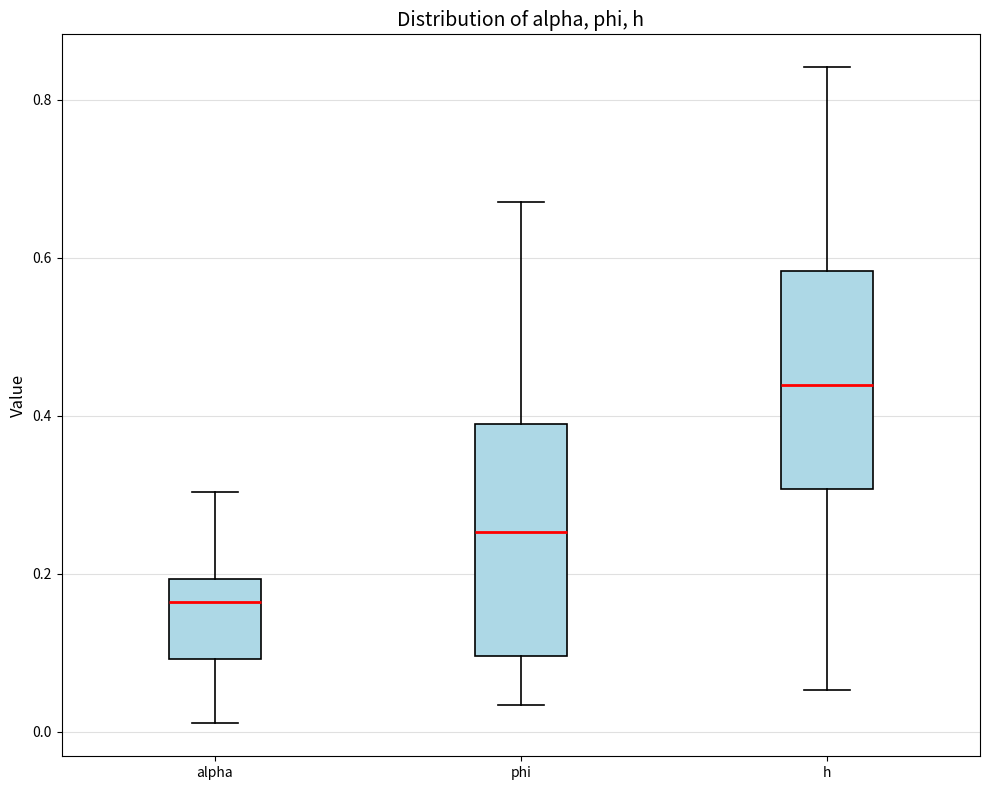

Reading left to right, read every box against the y-axis: the position of its median line, the range the box covers, and the ends of its whiskers. The values are not printed on the chart, so give them approximately, as read against the axis.

alpha: median 0.16, box 0.10 to 0.20, whiskers 0.02 to 0.30
phi: median 0.26, box 0.10 to 0.40, whiskers 0.04 to 0.68
h: median 0.44, box 0.30 to 0.58, whiskers 0.06 to 0.84